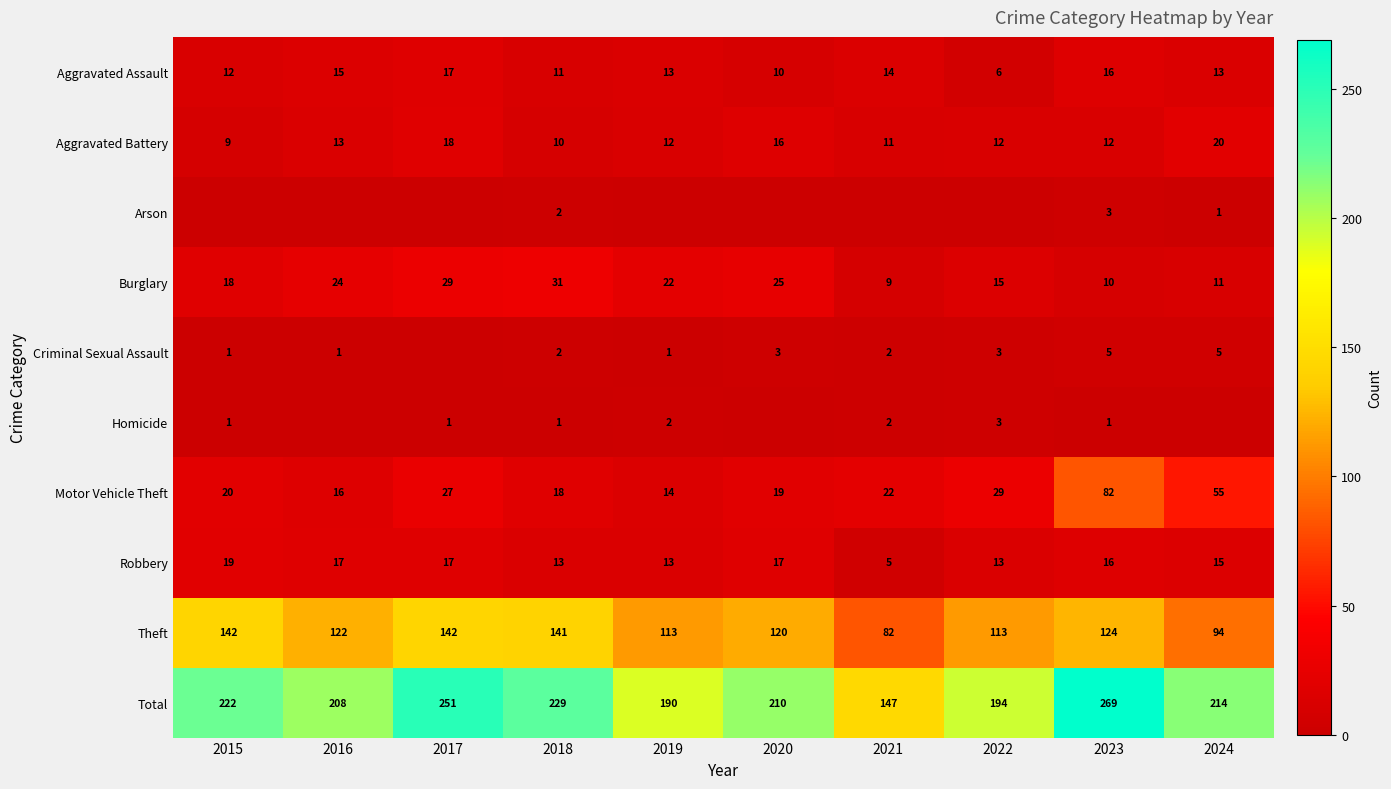

What is the lowest value of the Motor Vehicle Theft series?

14